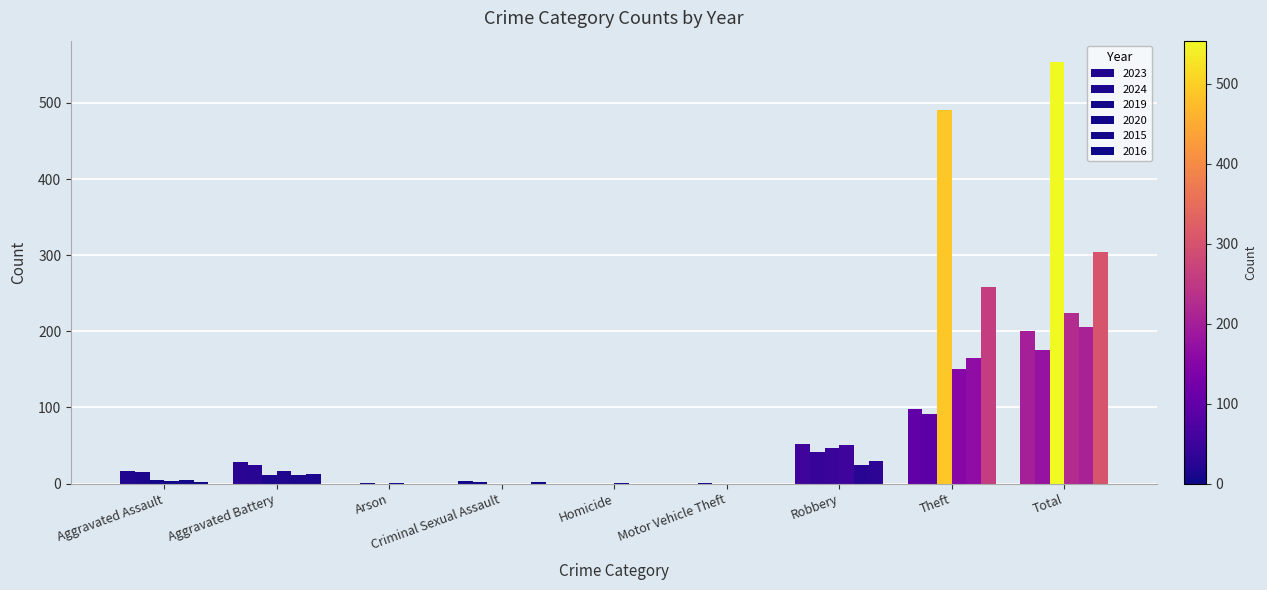

Where is 2020 nearest to the value 112?

Theft